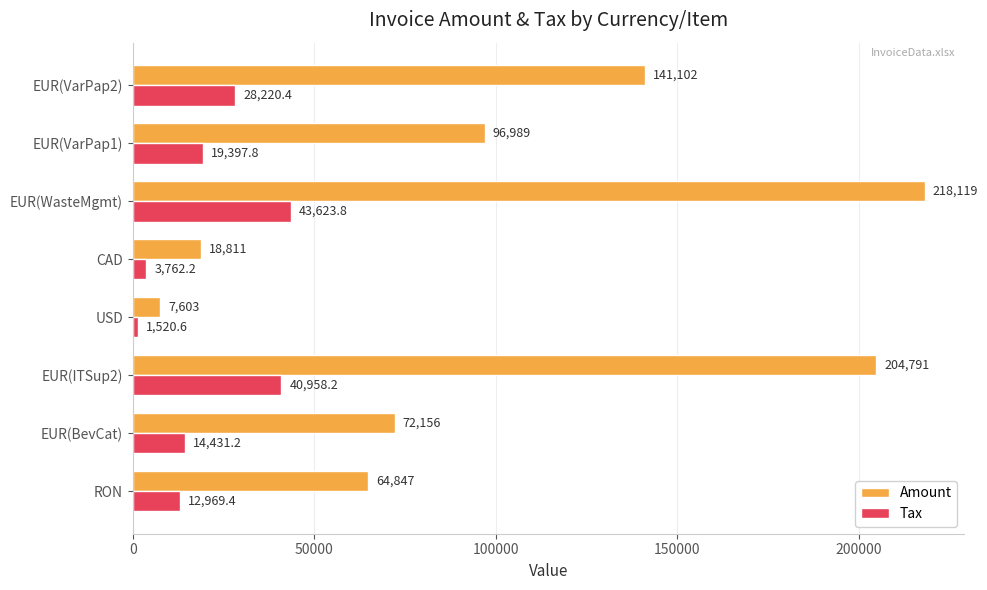

What is the lowest value of the Tax series?

1520.6